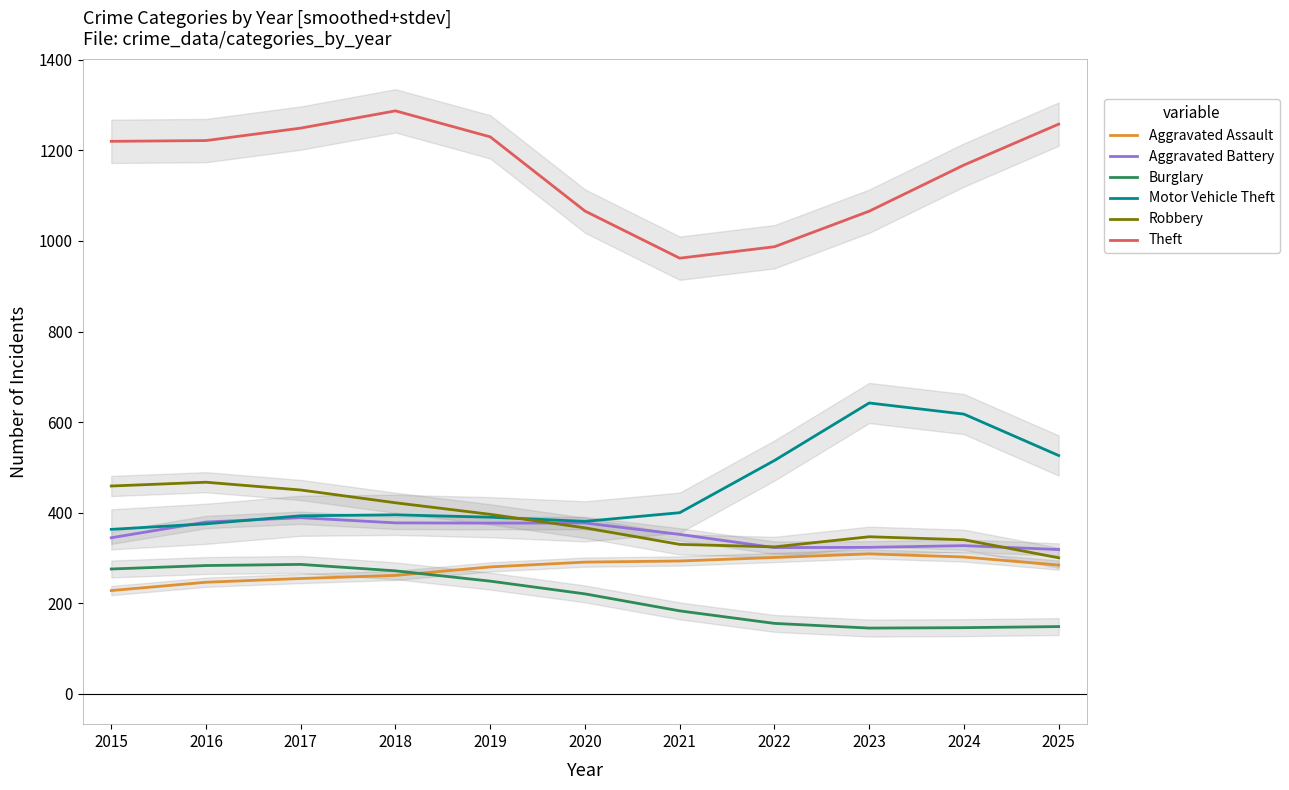

What is the total value across all series at 2021?

2521.0